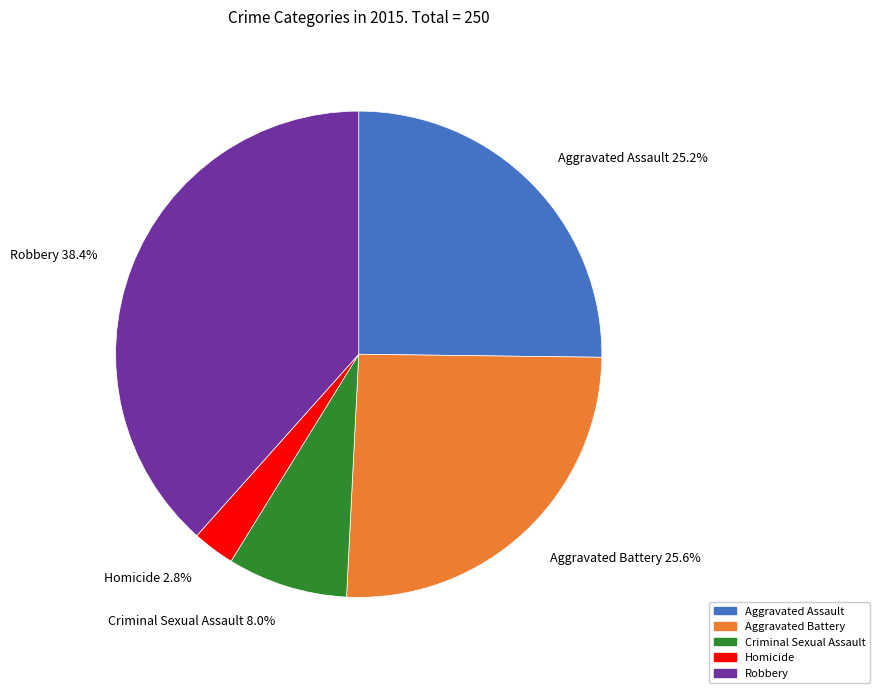

Is it true that Robbery is 38% of the pie?

True